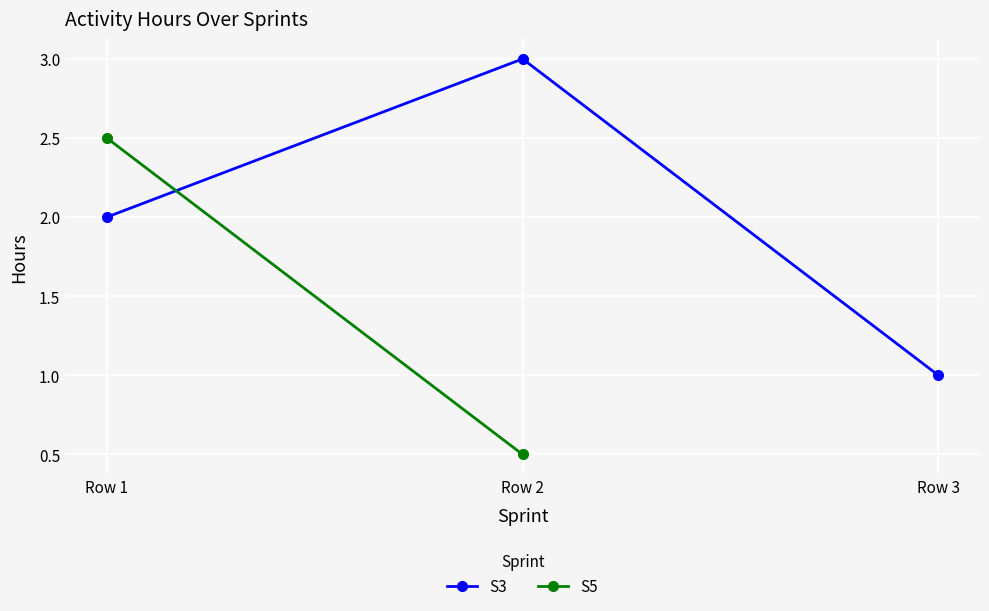

What is the average value of the S3 series?

2